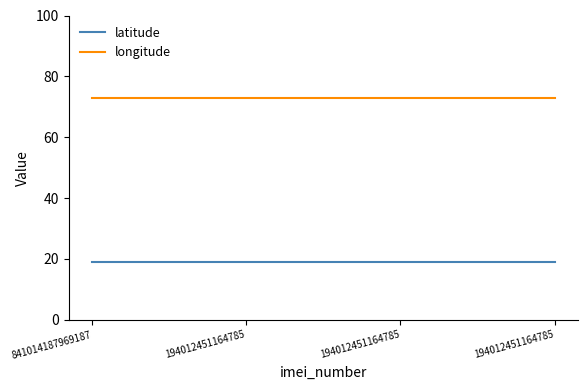

What are all the series names shown in the legend?

latitude, longitude